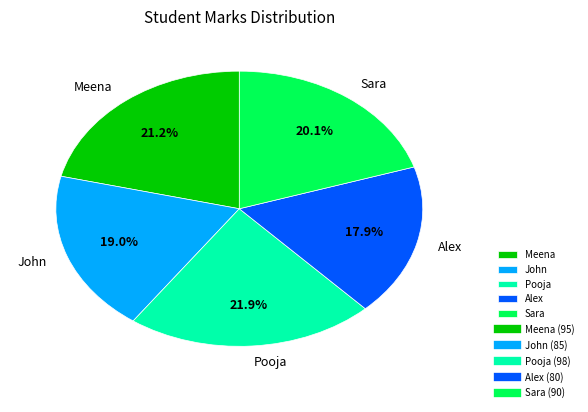

Is it true that Pooja is 22% of the pie?

True